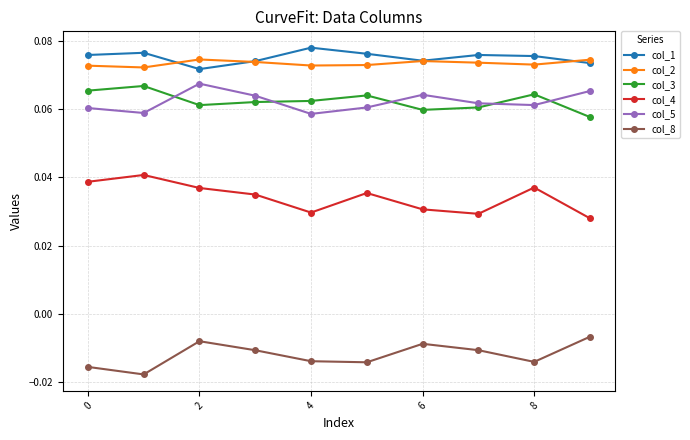

What is the sum of all col_4 values?

0.3